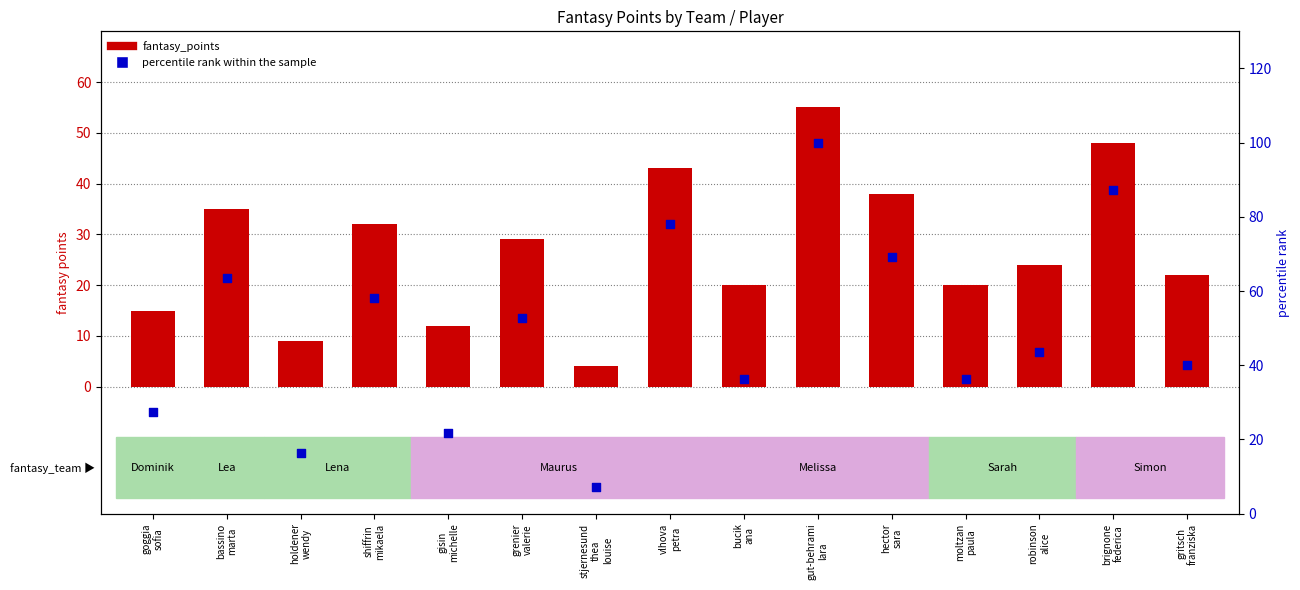

Which series has the widest spread of Y values?

percentile rank within the sample